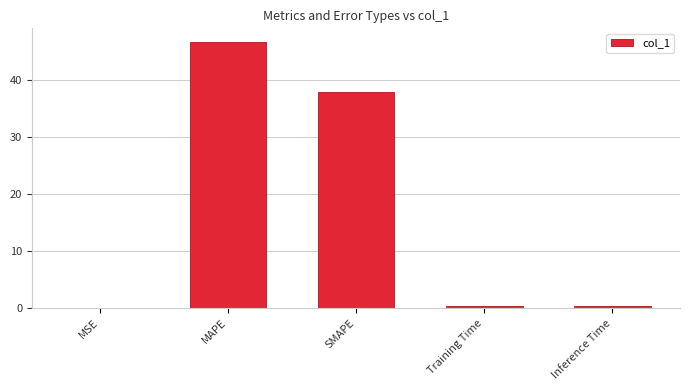

What is the sum of all values?

85.2